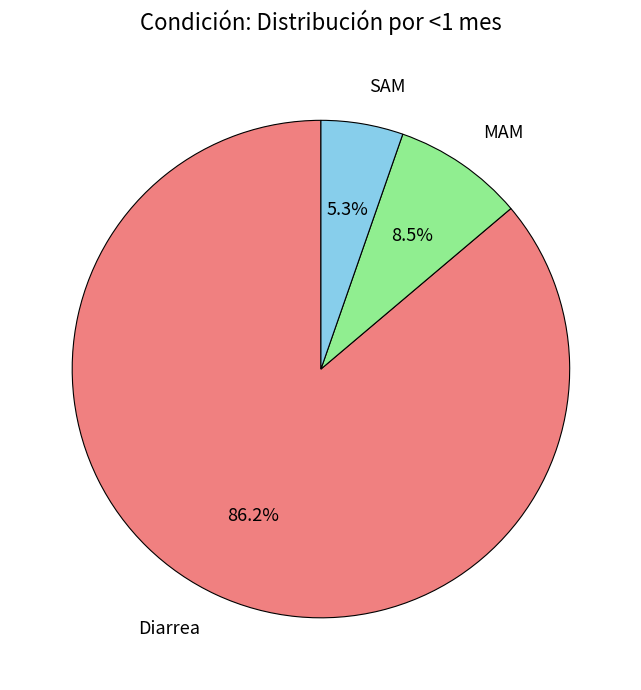

Between Diarrea and SAM, which is larger?

Diarrea